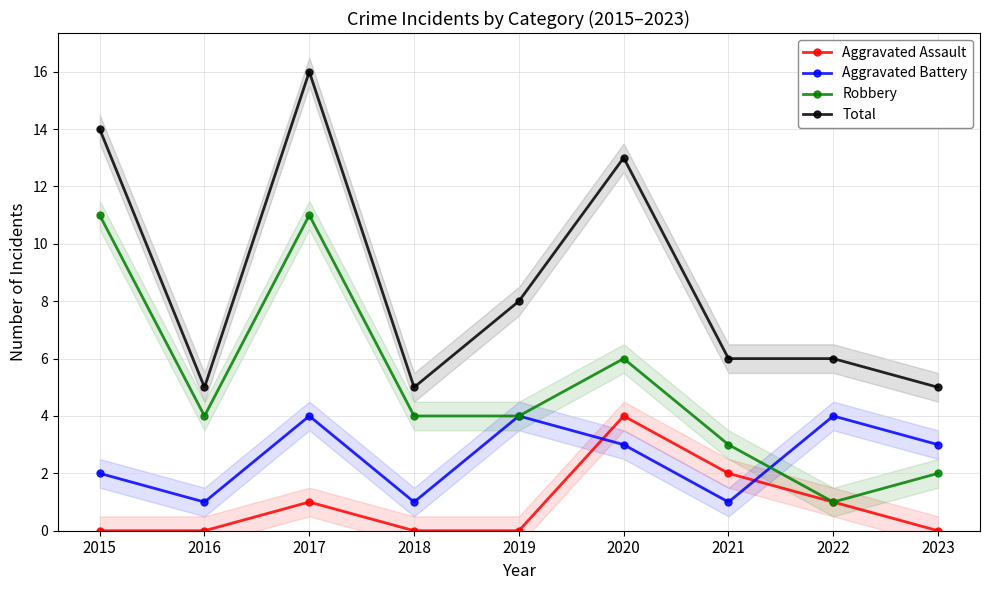

How many lines are shown in the chart?

4